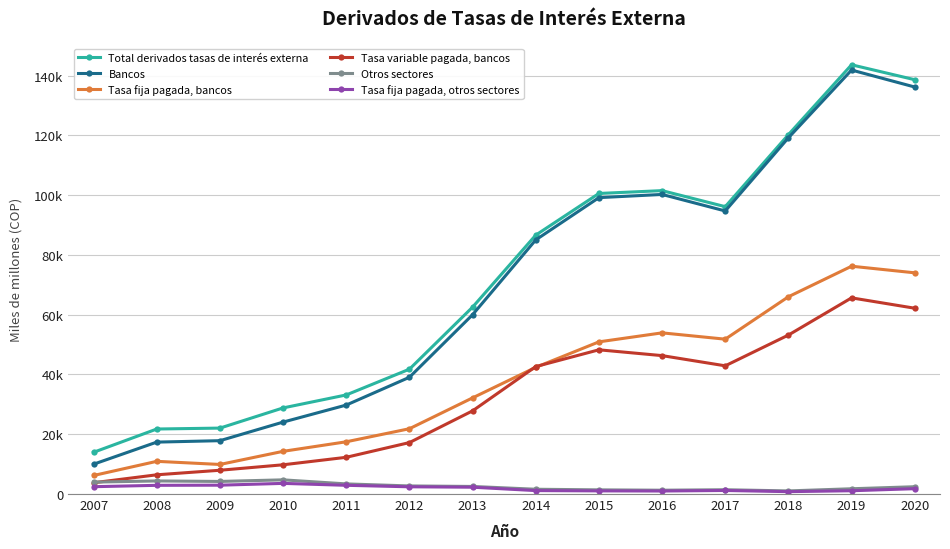

Which category has the lowest value across all series?

2018